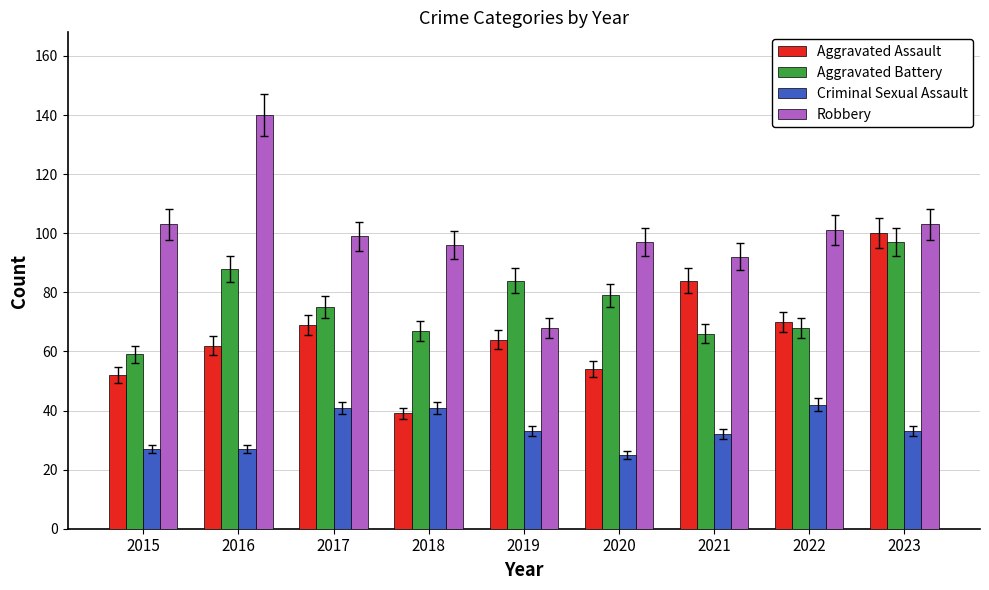

The Aggravated Assault series shows 62 at 2016. True or false?

True